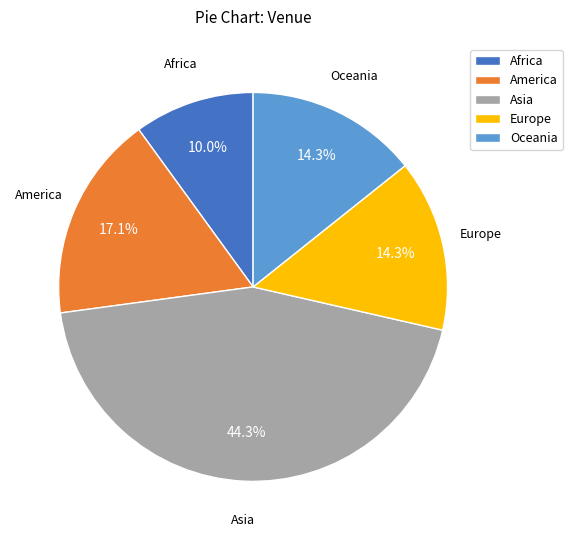

Approximately how many times larger is the value at Asia compared to America?

2.6